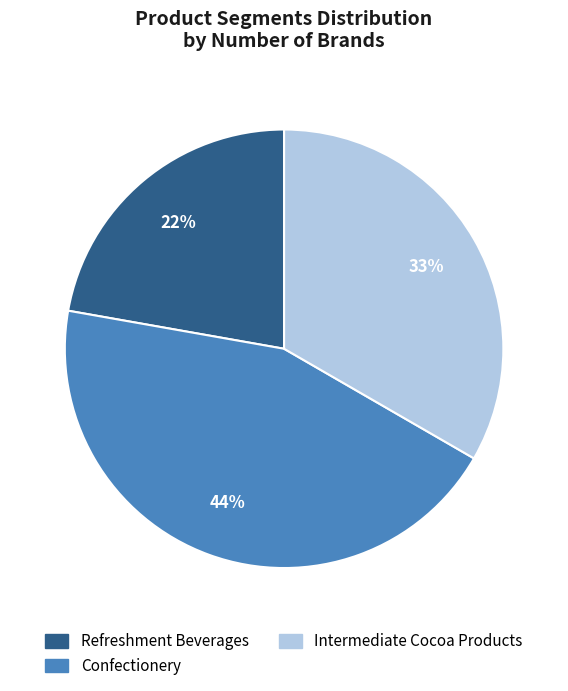

Which category has the biggest portion of the pie?

Confectionery